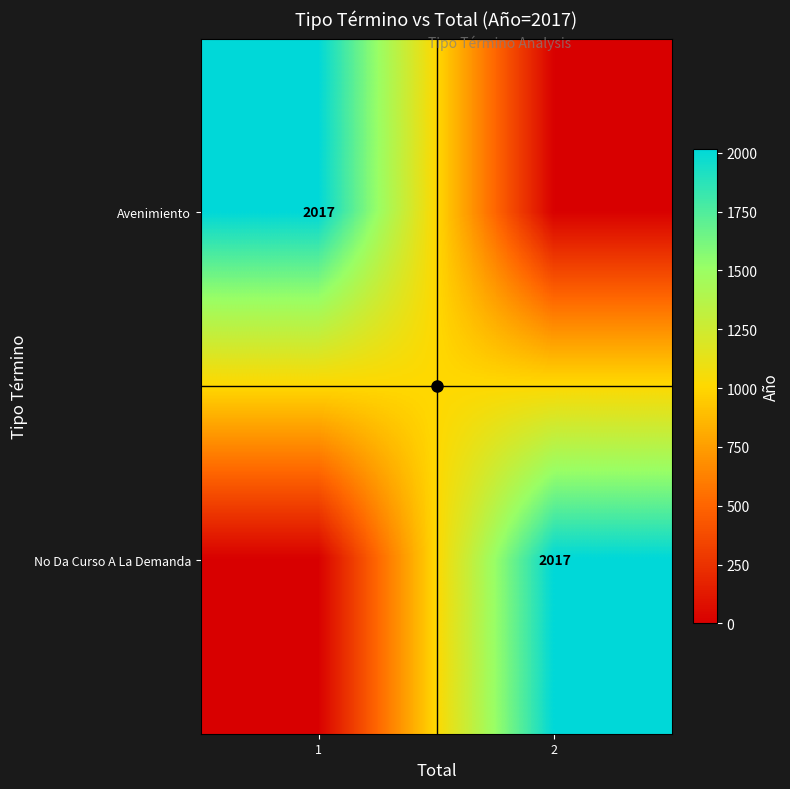

Between 2 and 1, which is larger?

1